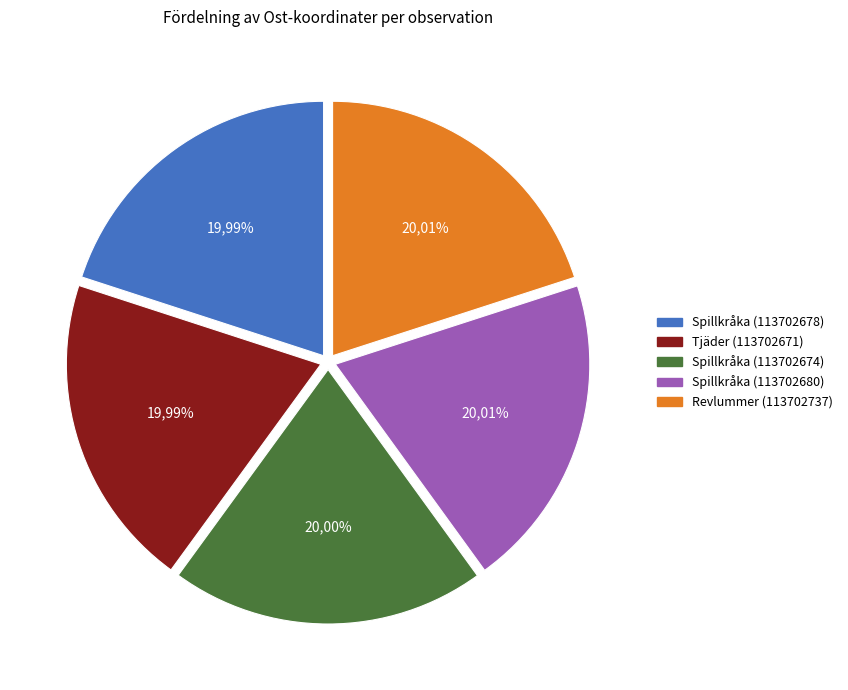

Is Spillkråka (113702678) the majority of the pie?

No